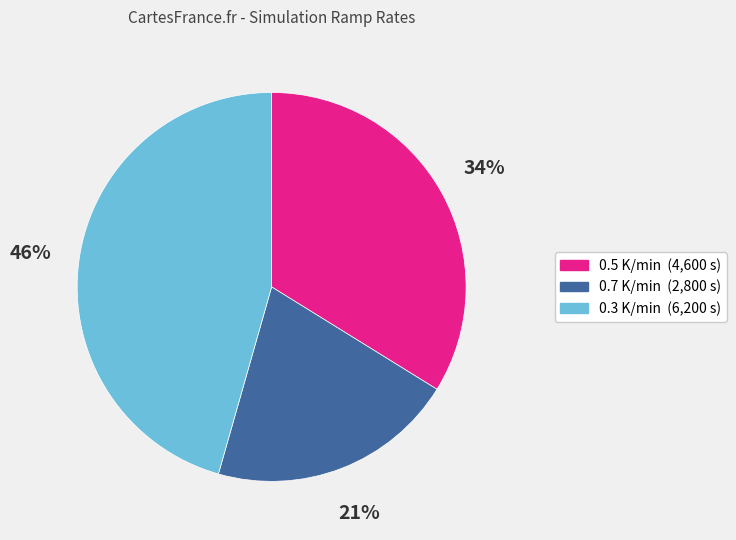

To the nearest percent, what is the combined percentage of 0.7 K/min and 0.3 K/min?

66%